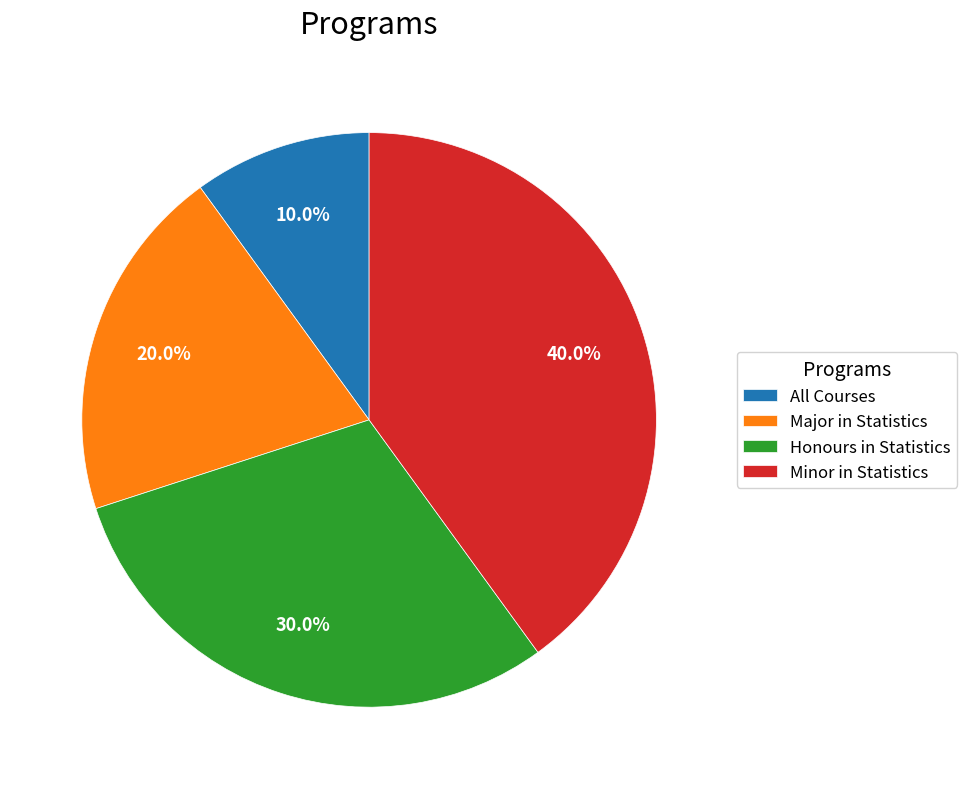

To the nearest percent, what percentage of the pie is All Courses?

10%